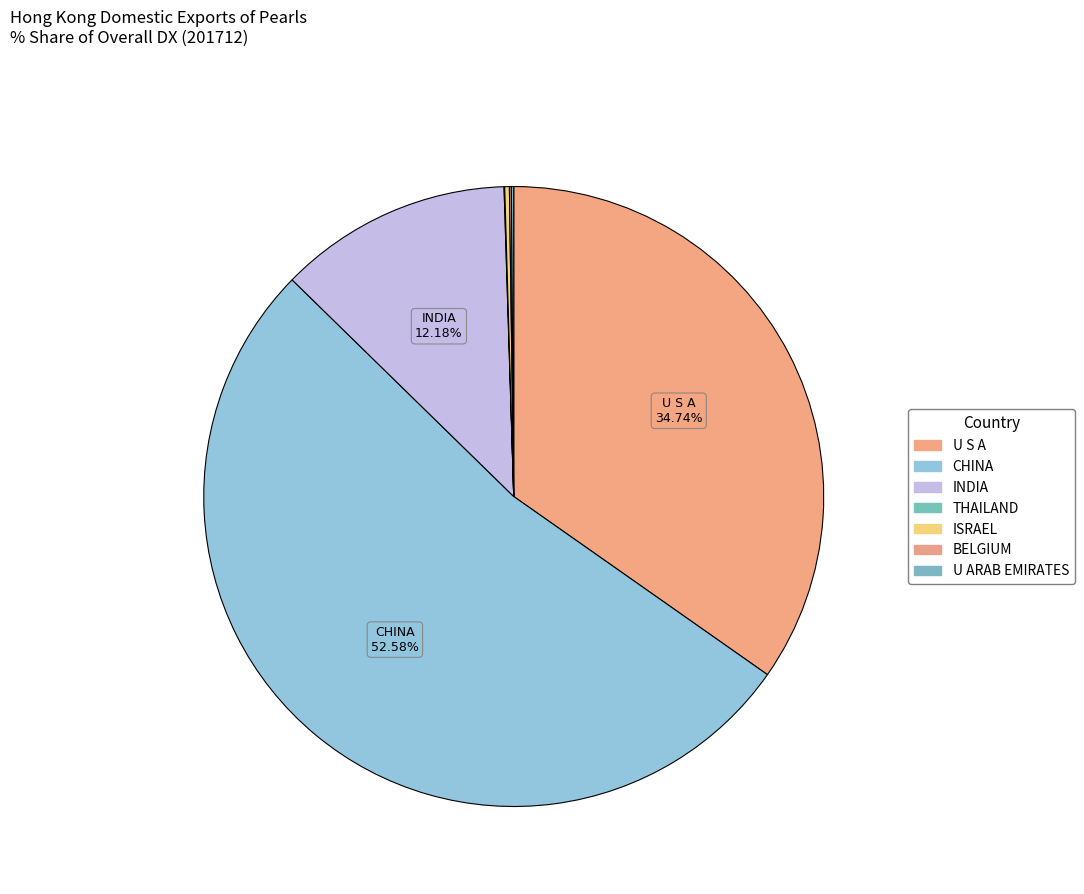

Which slice is the smallest?

THAILAND